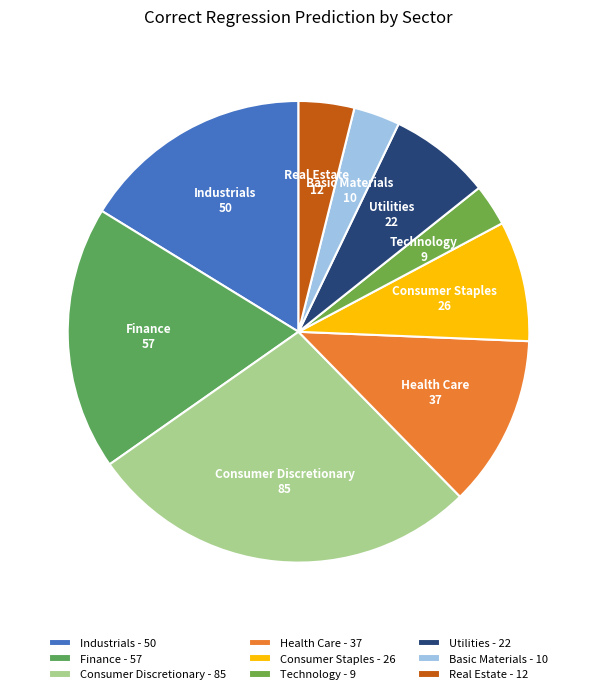

How many slices are in this pie chart?

9